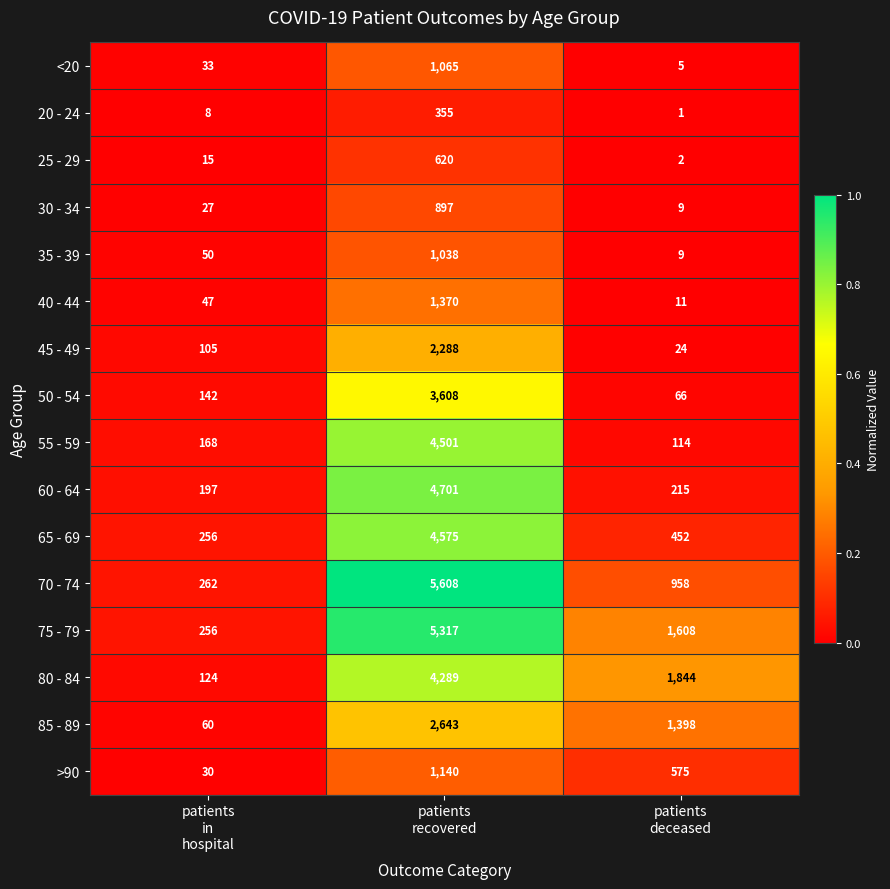

At how many categories does at least one series exceed 21?

3